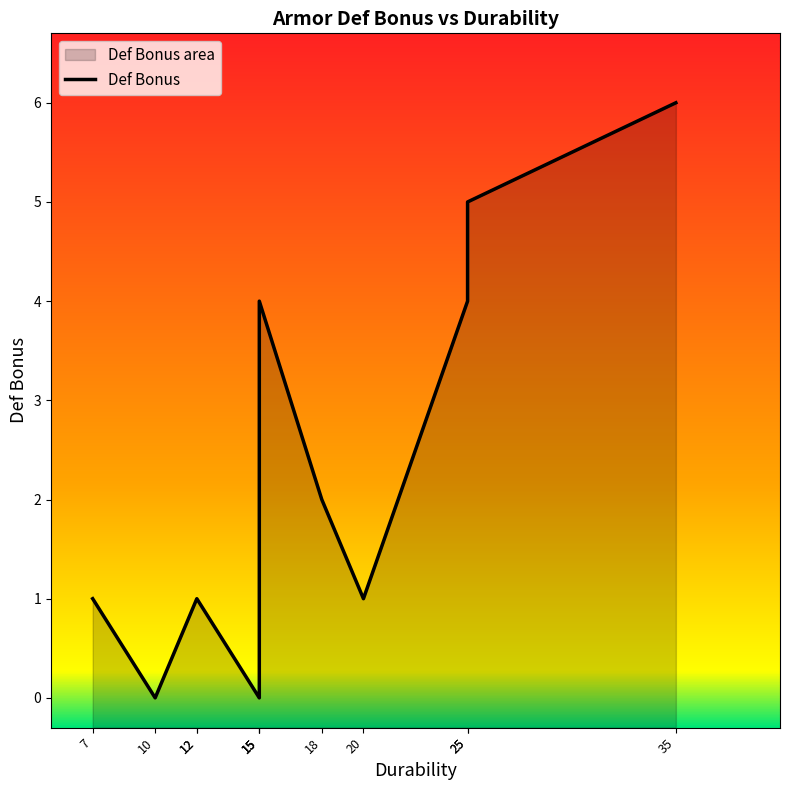

What is the ratio of the value at 12 to the value at 15?

0.3